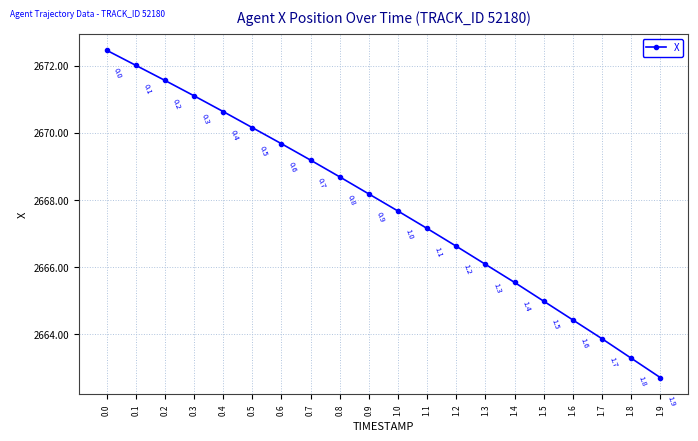

What is the difference between the maximum and second lowest values?

9.2